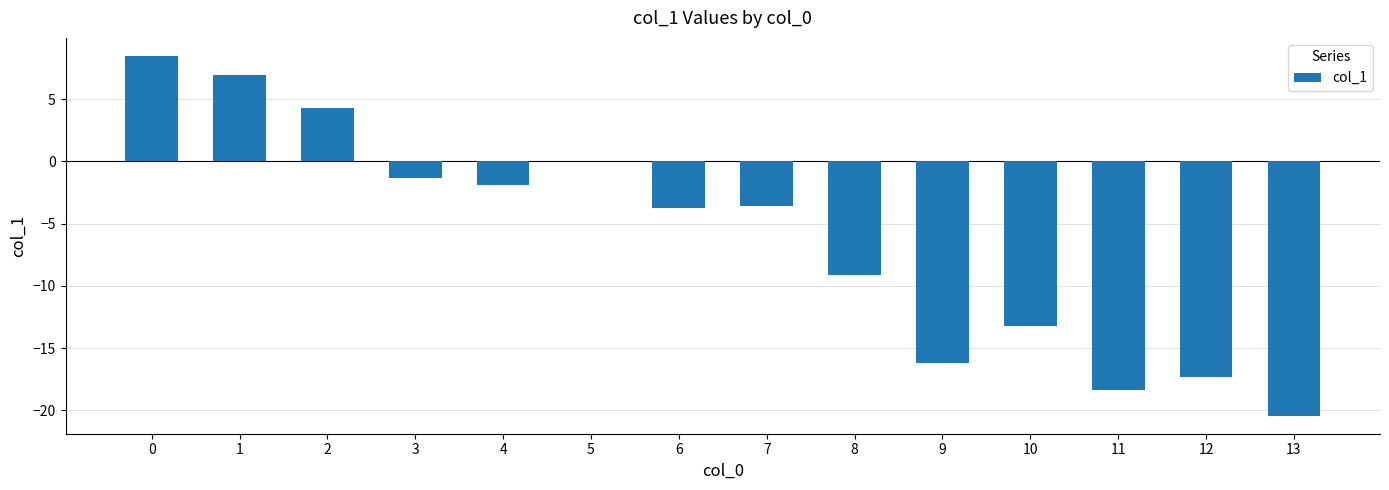

Between 10 and 3, which is larger?

3